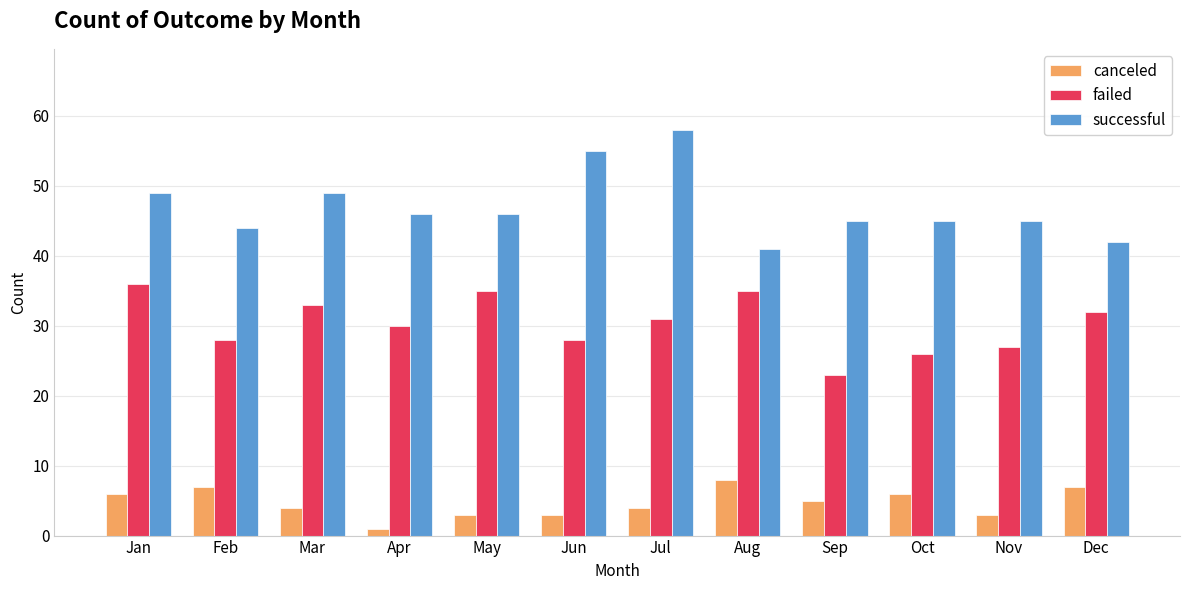

What is the sum of the canceled values at Feb and Jul?

11